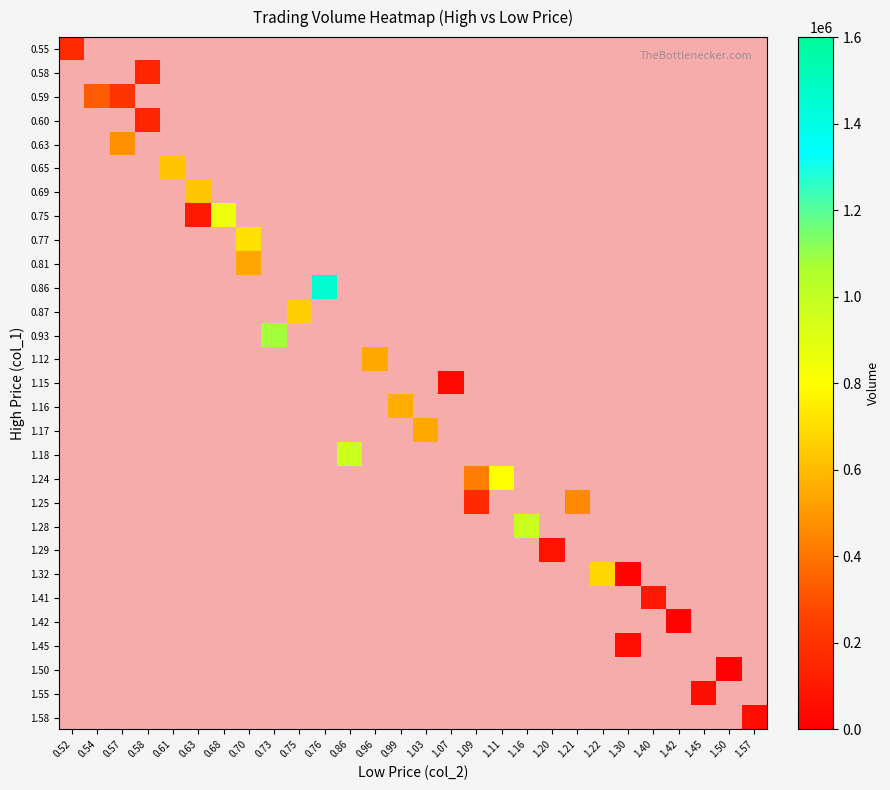

Which category has the lowest value across all series?

1.50